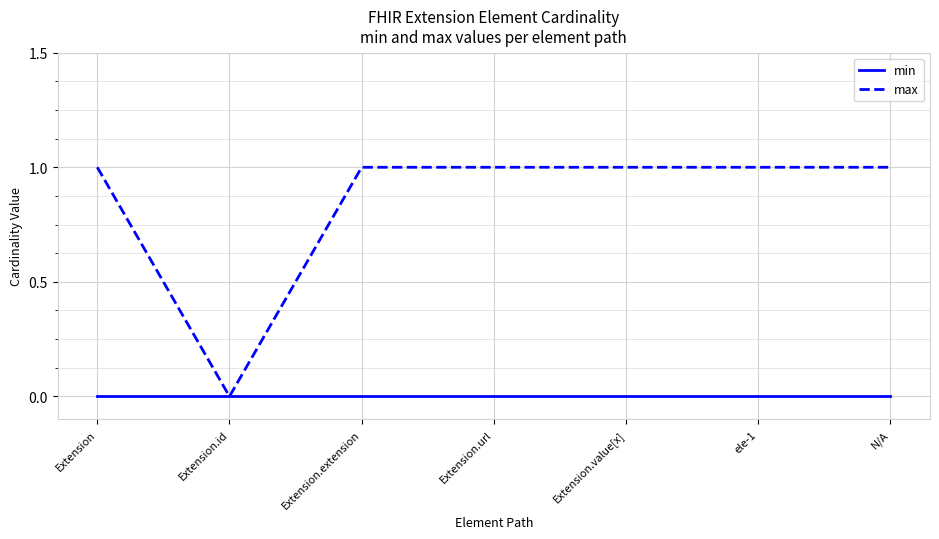

Which series has the largest total across all categories?

max